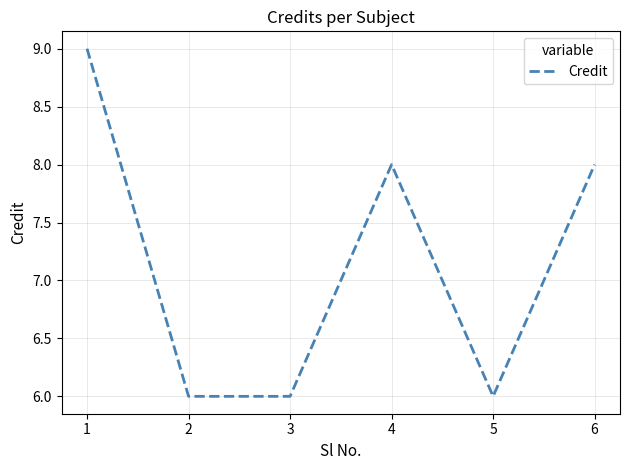

Reading left to right, transcribe all the data shown in this chart.

1=9	2=6	3=6	4=8	5=6	6=8